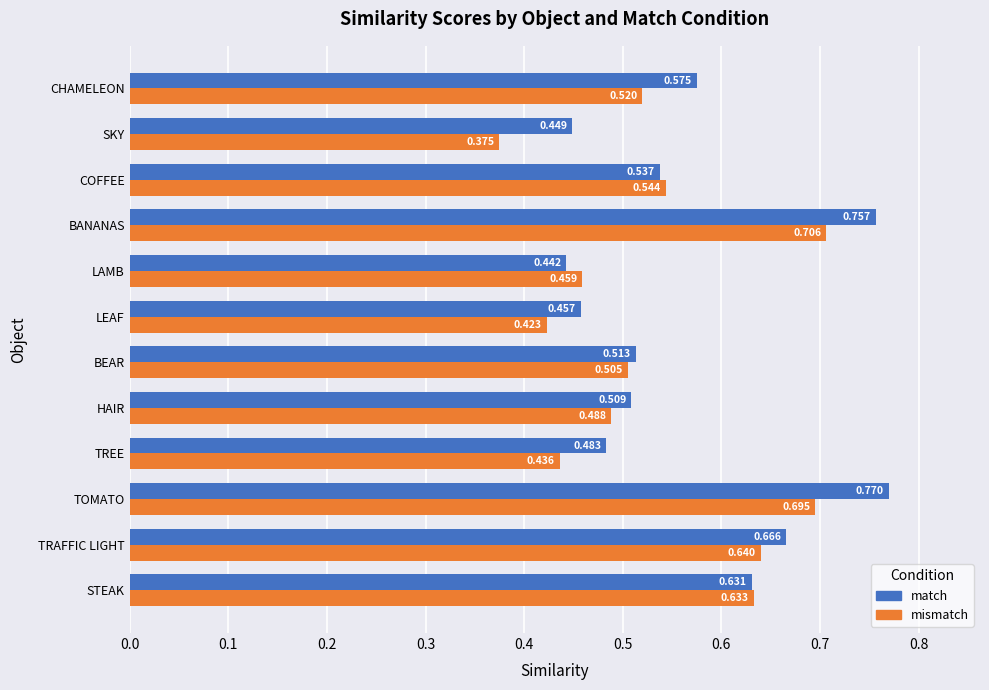

At which label does match reach its minimum?

LAMB